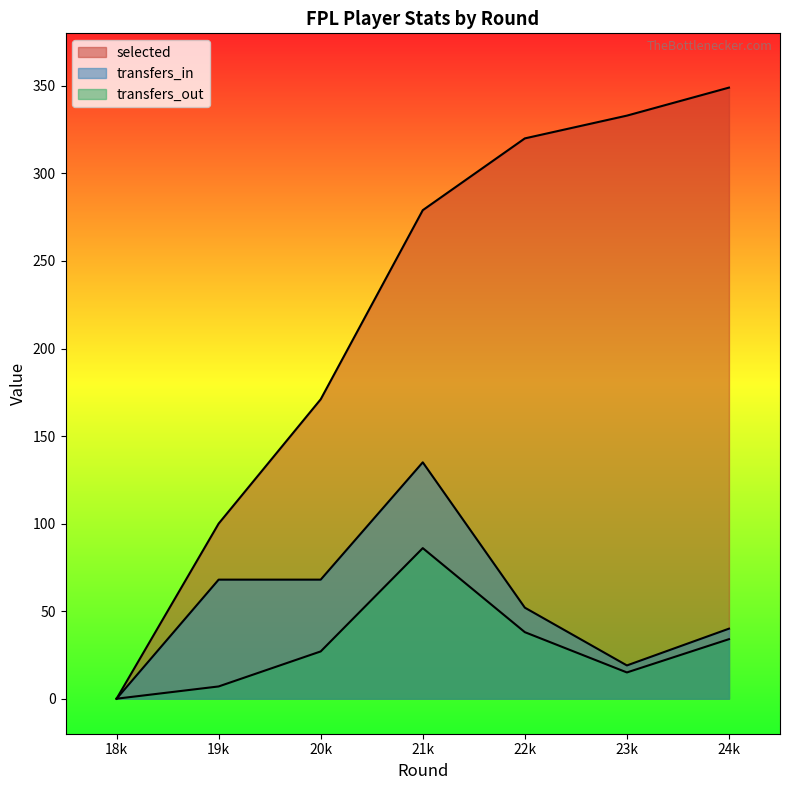

Which series has the widest spread of values?

selected